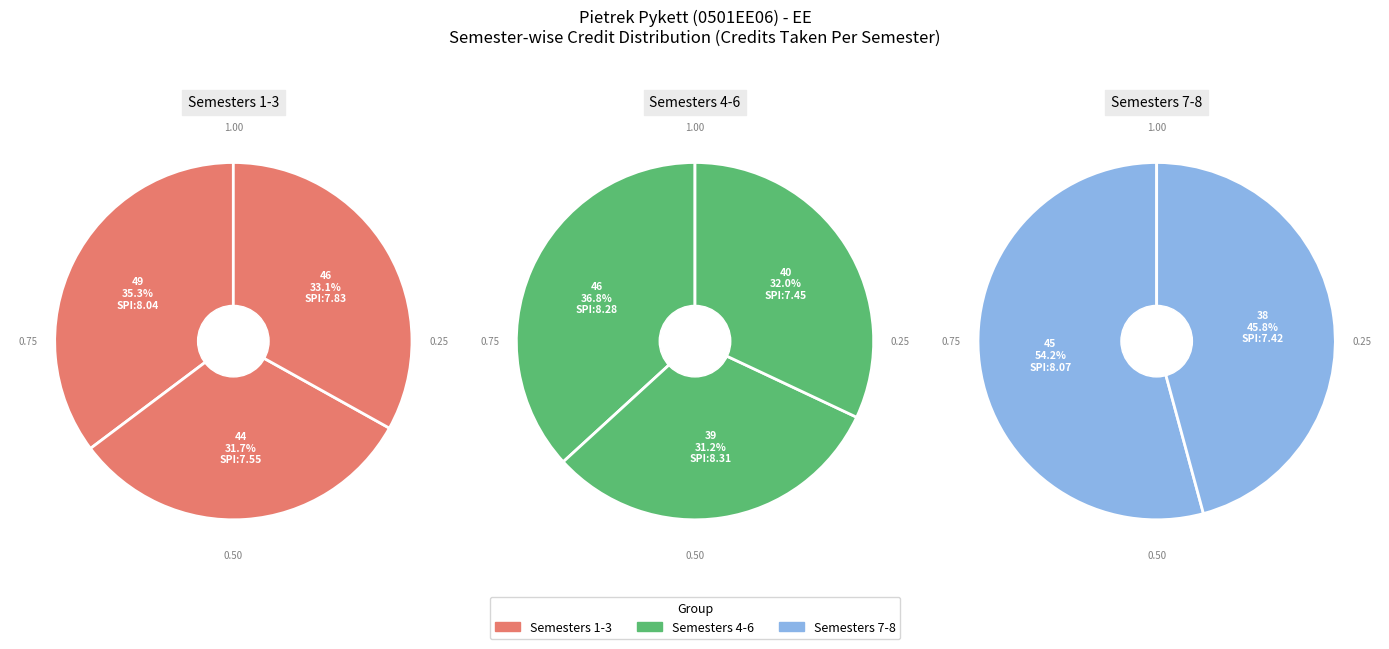

How many slices are in this pie chart?

8